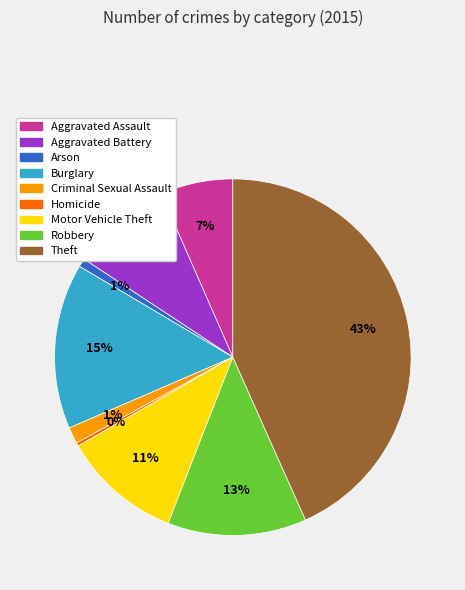

To the nearest percent, what is the difference between the largest and smallest slice percentages?

43%